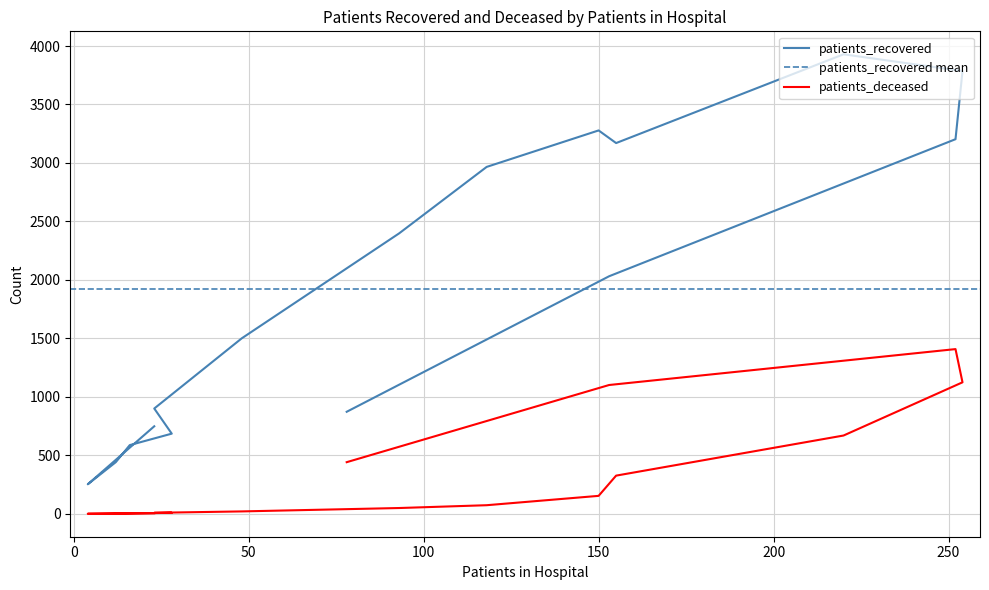

What is the difference between the second highest and second lowest values in the patients_deceased series?

1122